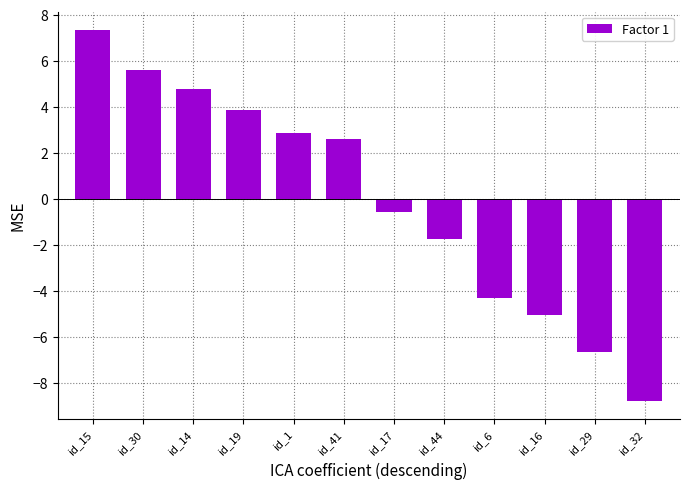

How many positive values are there?

6